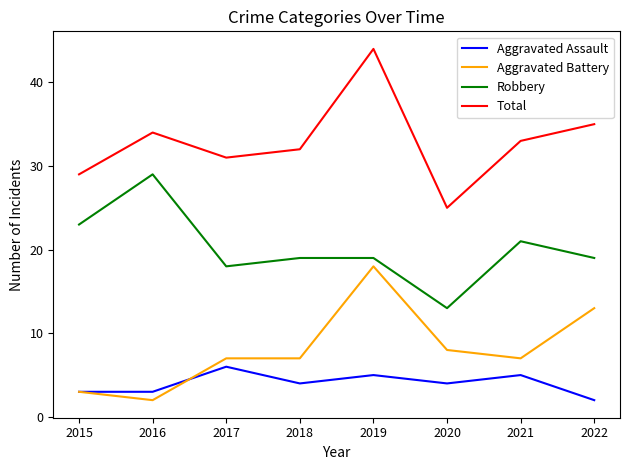

Is the value of Aggravated Assault at 2020 greater than the value of Robbery at 2022?

No